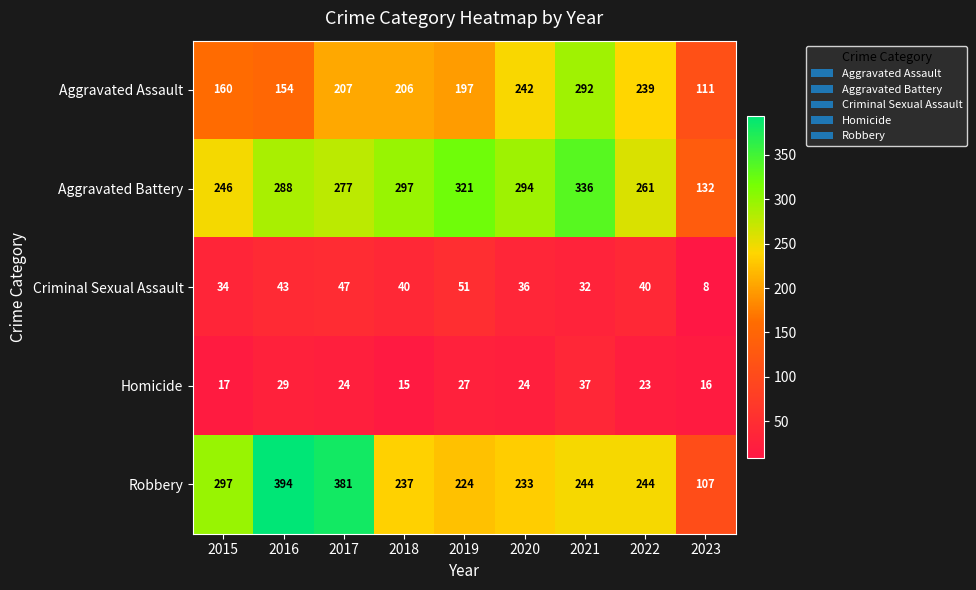

Rank the categories by Aggravated Assault value from highest to lowest.

2021, 2020, 2022, 2017, 2018, 2019, 2015, 2016, 2023